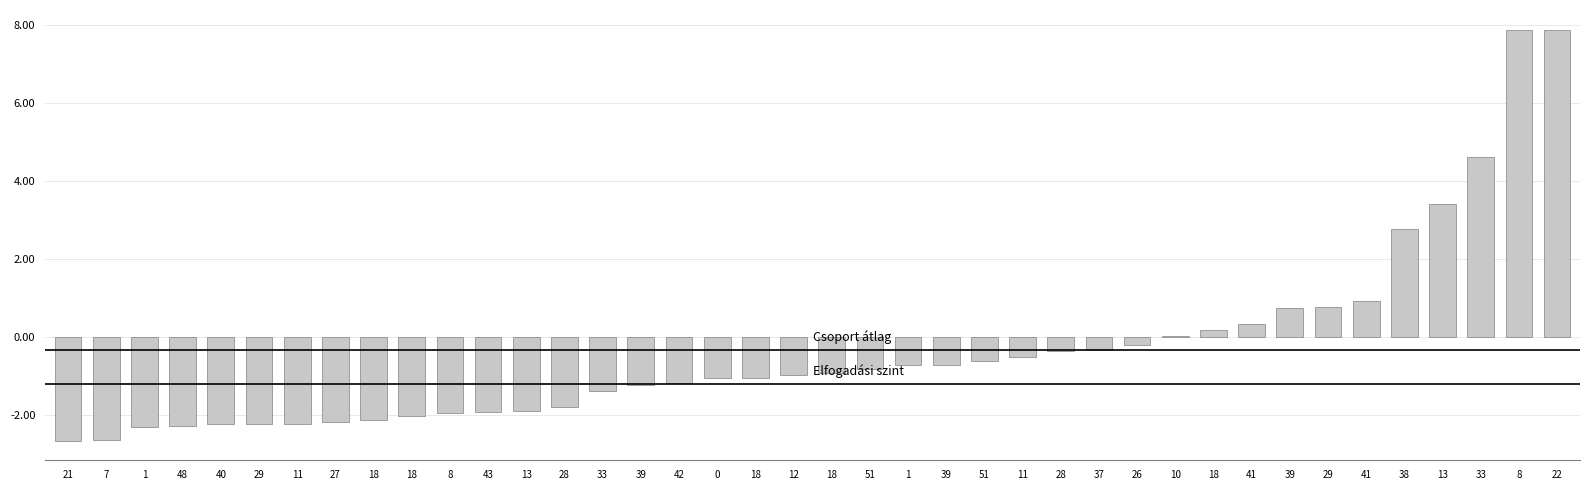

How many series are shown in this chart?

1